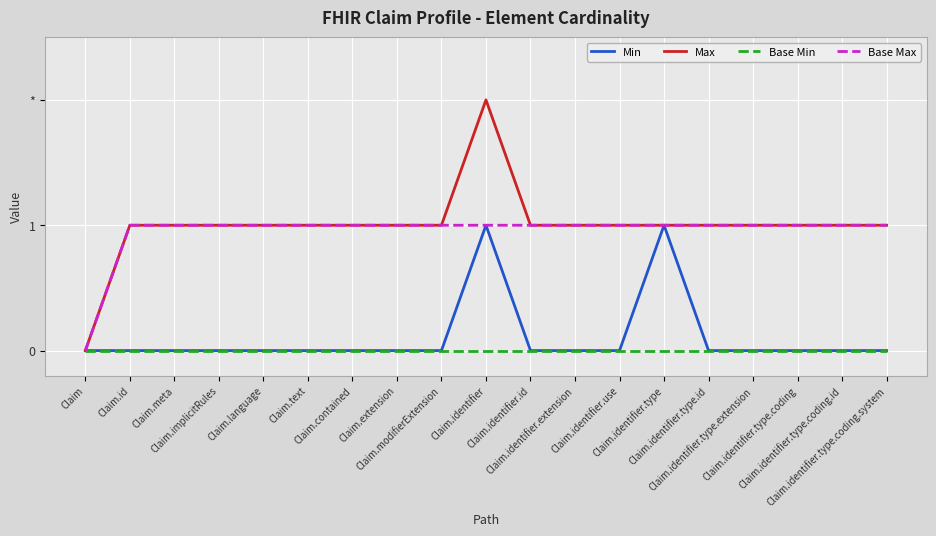

Does the chart have visible grid lines?

Yes